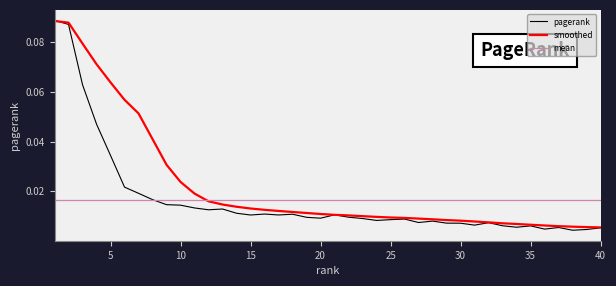

Reading left to right, extract all data points from this chart.

1=0.1	2=0.1	3=0.1	4=0.0	5=0.0	6=0.0	7=0.0	8=0.0	9=0.0	10=0.0	11=0.0	12=0.0	13=0.0	14=0.0	15=0.0	16=0.0	17=0.0	18=0.0	19=0.0	20=0.0	21=0.0	22=0.0	23=0.0	24=0.0	25=0.0	26=0.0	27=0.0	28=0.0	29=0.0	30=0.0	31=0.0	32=0.0	33=0.0	34=0.0	35=0.0	36=0.0	37=0.0	38=0.0	39=0.0	40=0.0